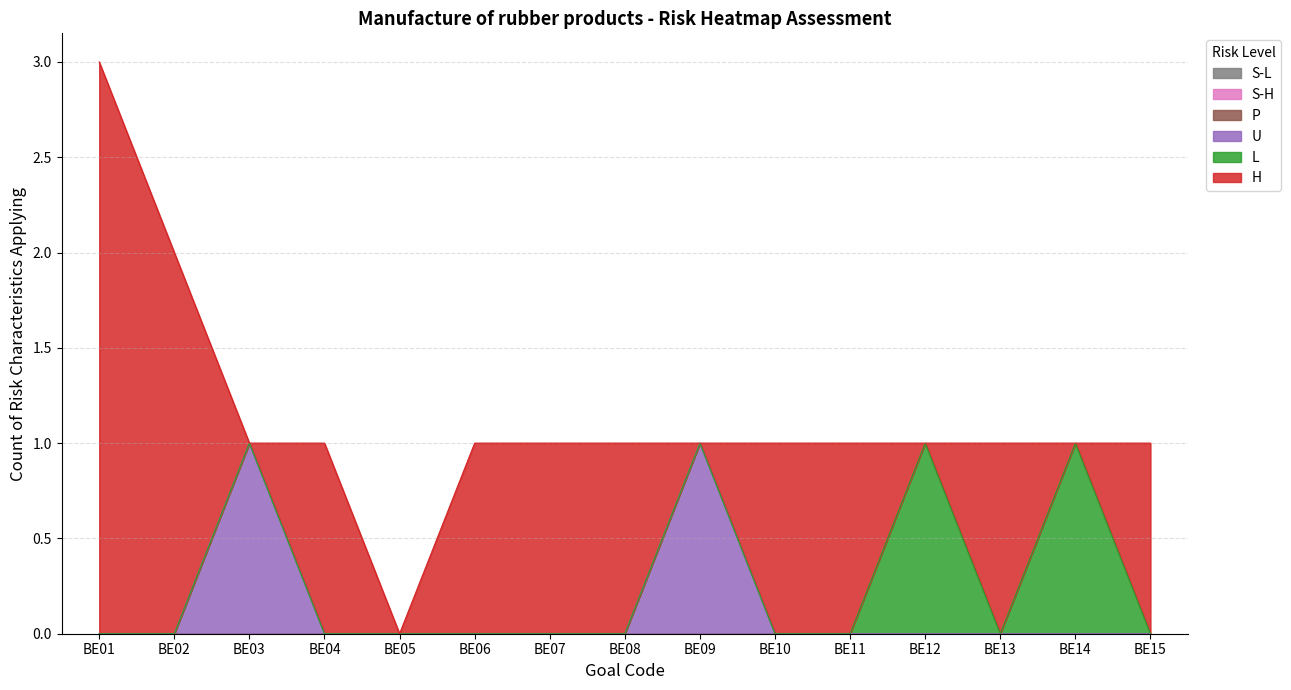

How many categories are shown in the chart?

15